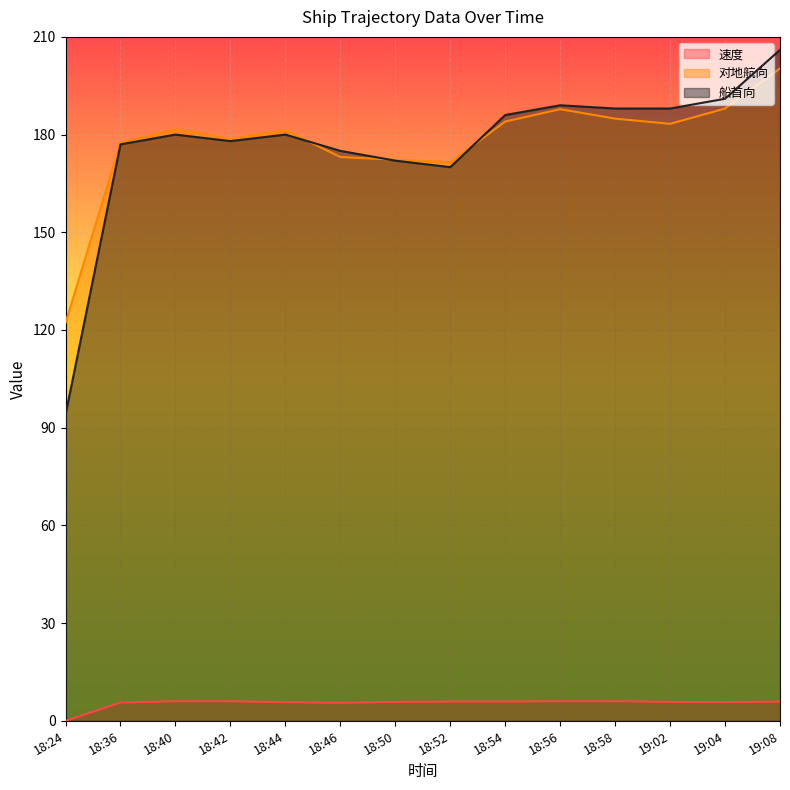

At which category does 速度 reach its first local valley?

18:46